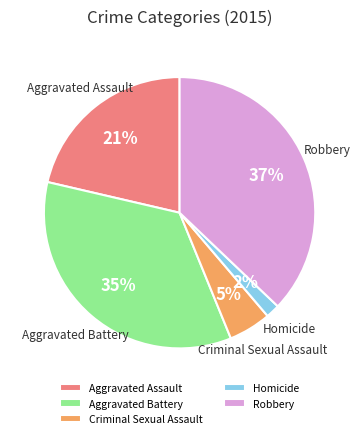

To the nearest percent, what is the difference between the largest and smallest slice percentages?

35%